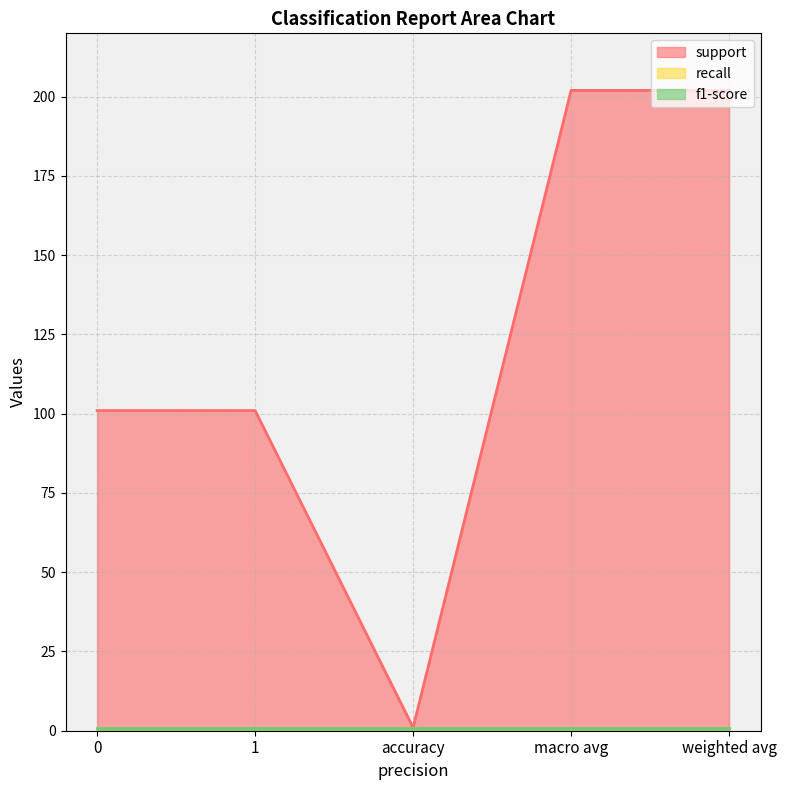

Rank the series by their maximum value, from lowest to highest.

recall, f1-score, support